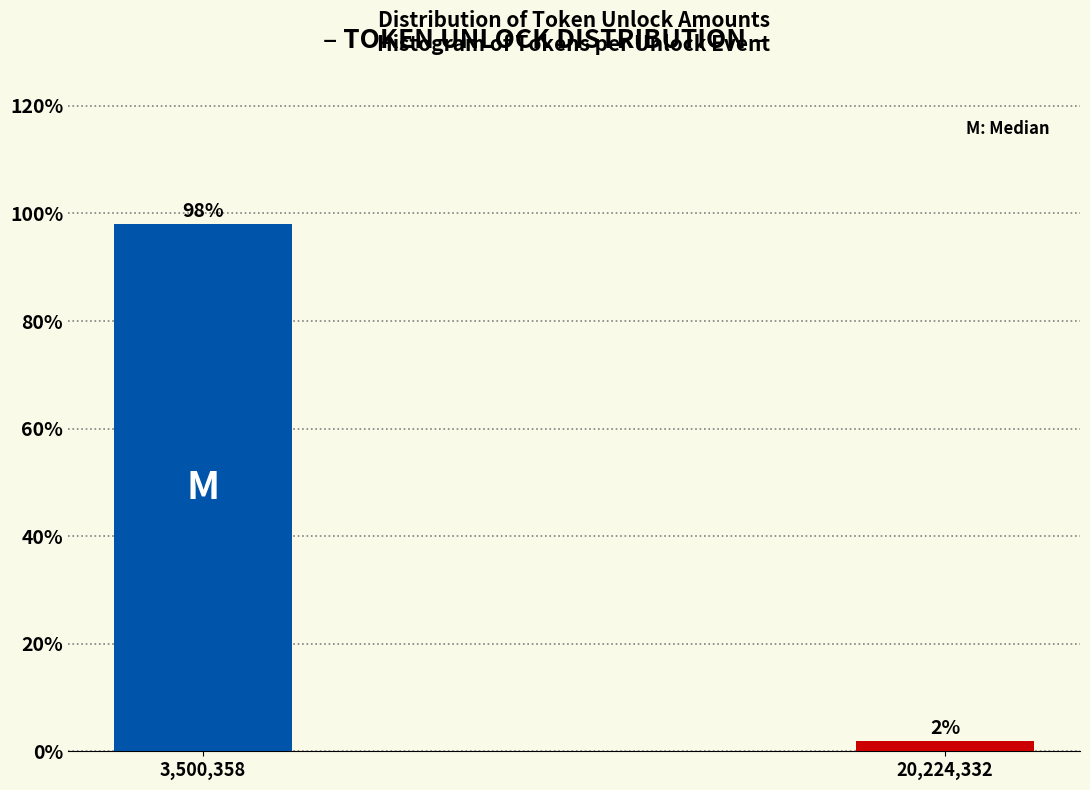

Between 3,500,358 and 20,224,332, which is larger?

3,500,358